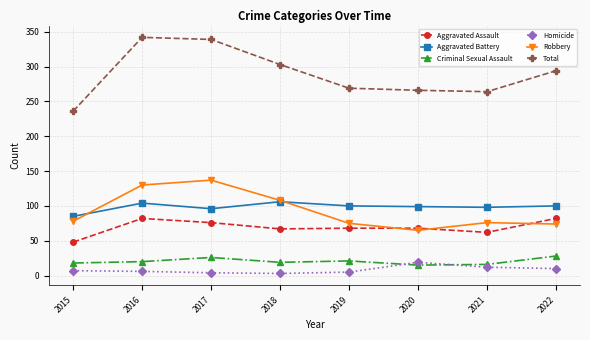

At which category does Total reach its first local peak?

2016